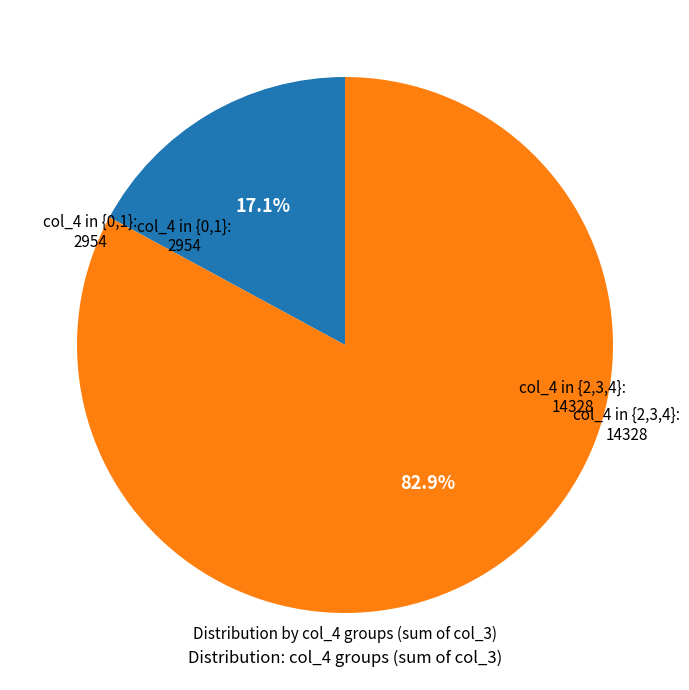

How many segments does this pie chart have?

2